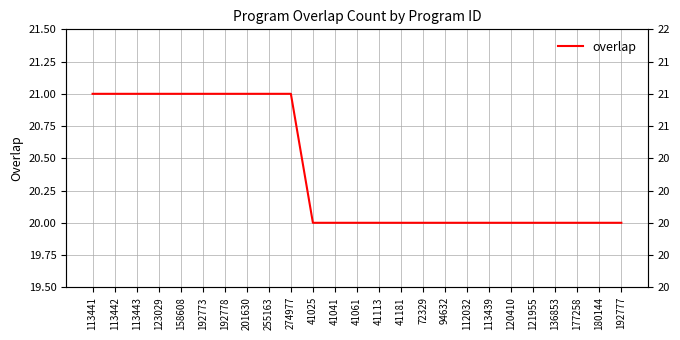

Rank the categories by value from lowest to highest.

41025, 41041, 41061, 41113, 41181, 72329, 94632, 112032, 113439, 120410, 121955, 136853, 177258, 180144, 192777, 113441, 113442, 113443, 123029, 158608, 192773, 192778, 201630, 255163, 274977